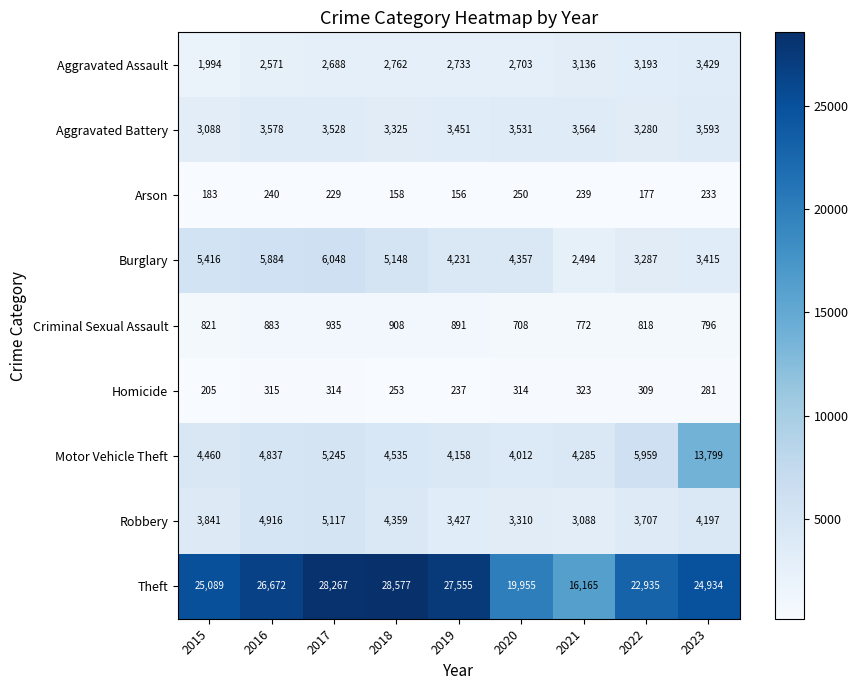

The value of Motor Vehicle Theft at 2016 is 3017. True or false?

False